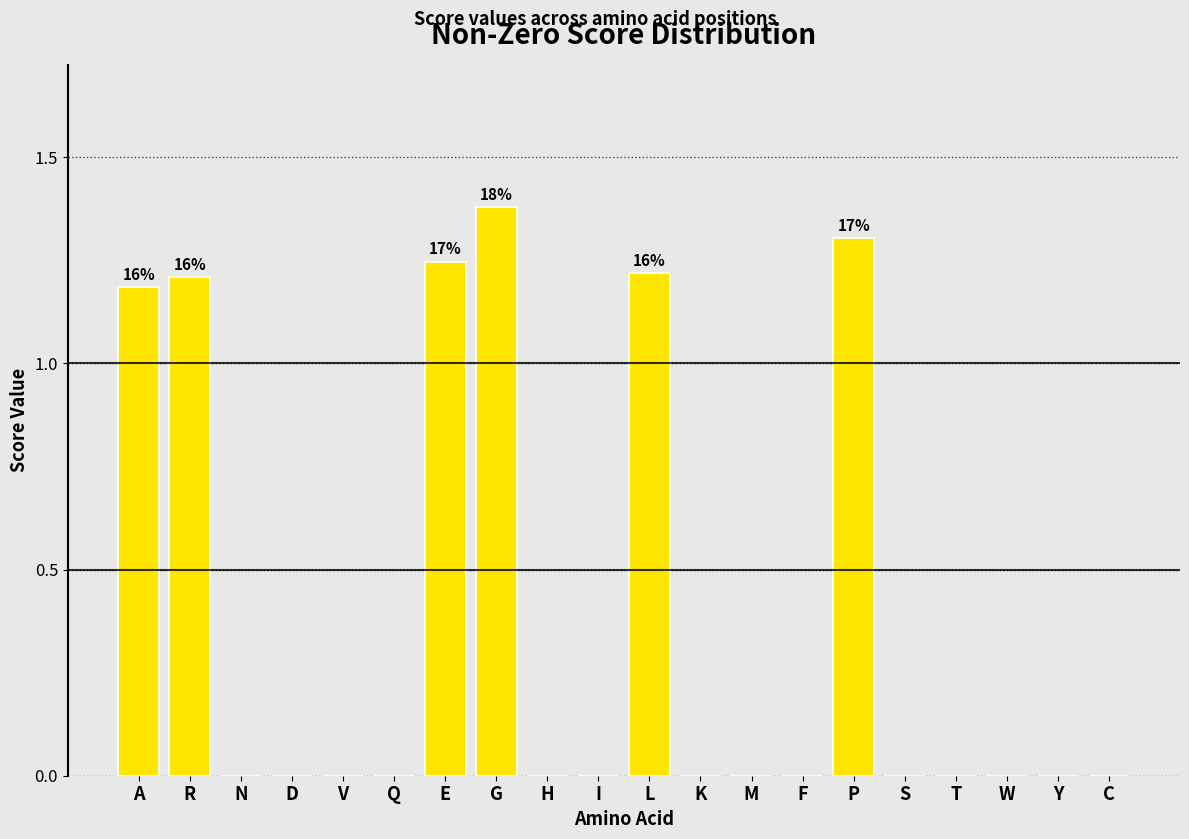

Which has a higher value, R or Y?

R